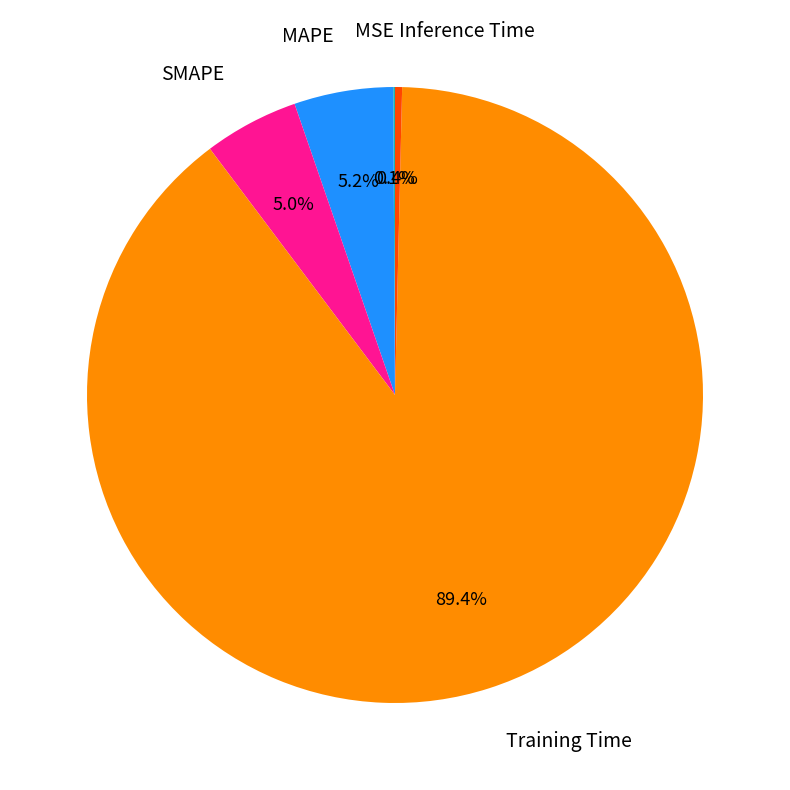

Is there any slice that represents more than half of the pie?

Yes